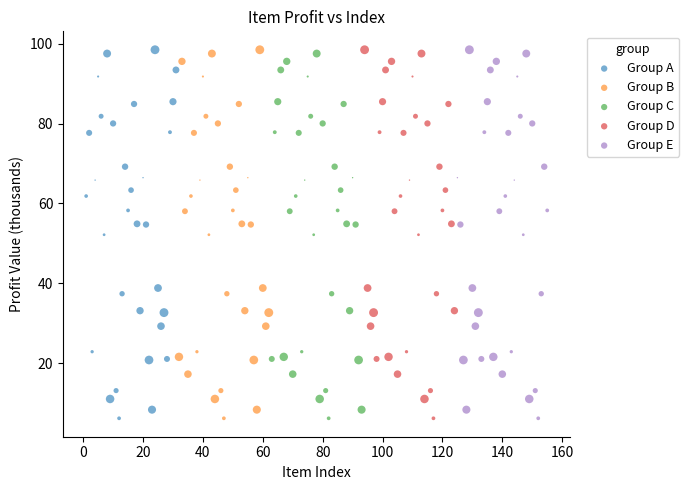

What are all the series names shown in the legend?

Group A, Group B, Group C, Group D, Group E